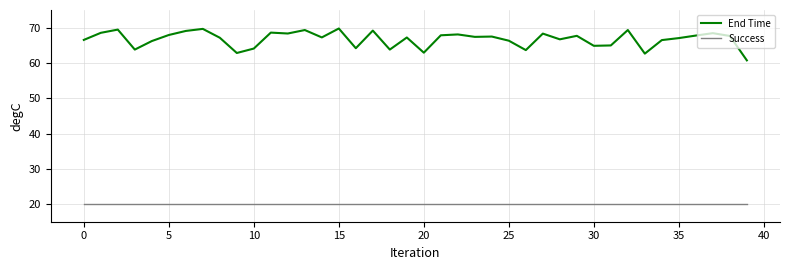

Does the chart have visible grid lines?

Yes